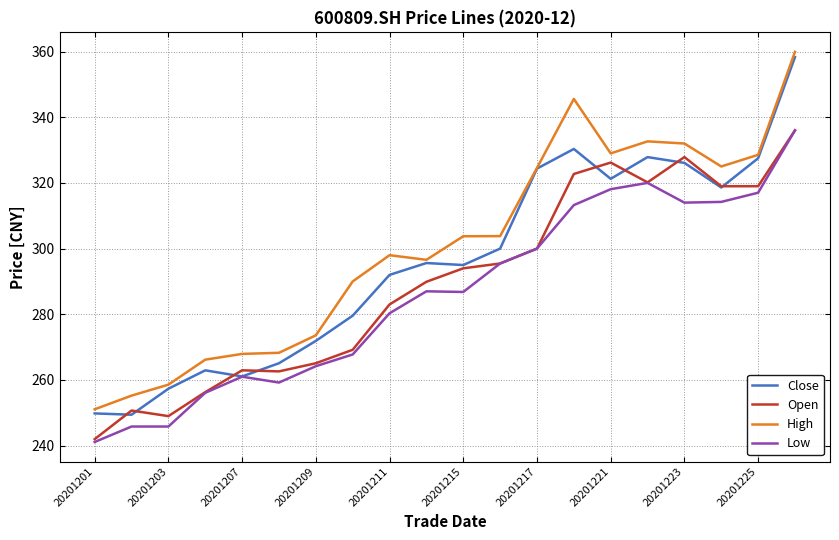

What is the sum of all High values?

6010.3